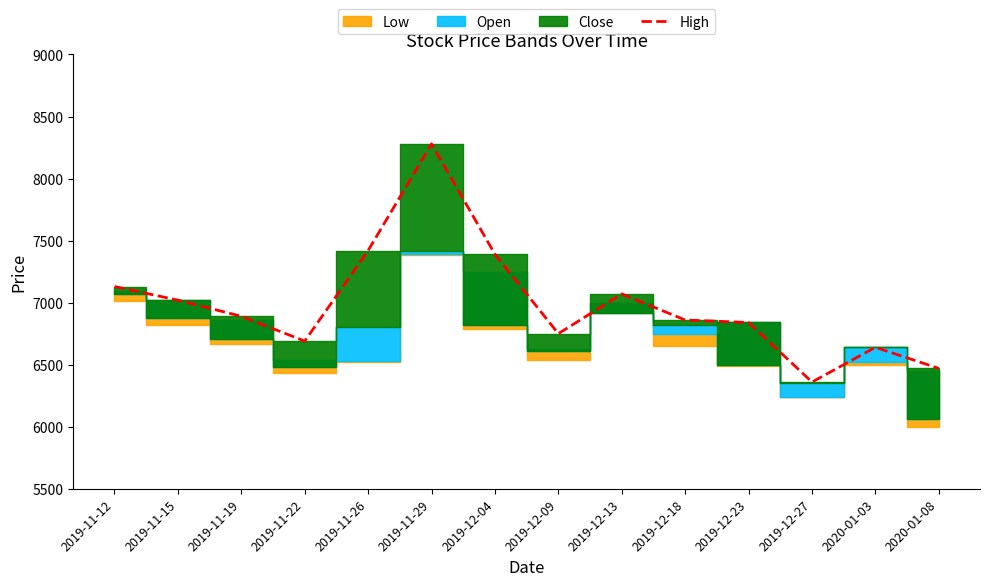

Reading right to left, extract all data points from this chart.

6470	6640	6360	6840	6860	7070	6750	7390	8280	7420	6690	6890	7020	7130